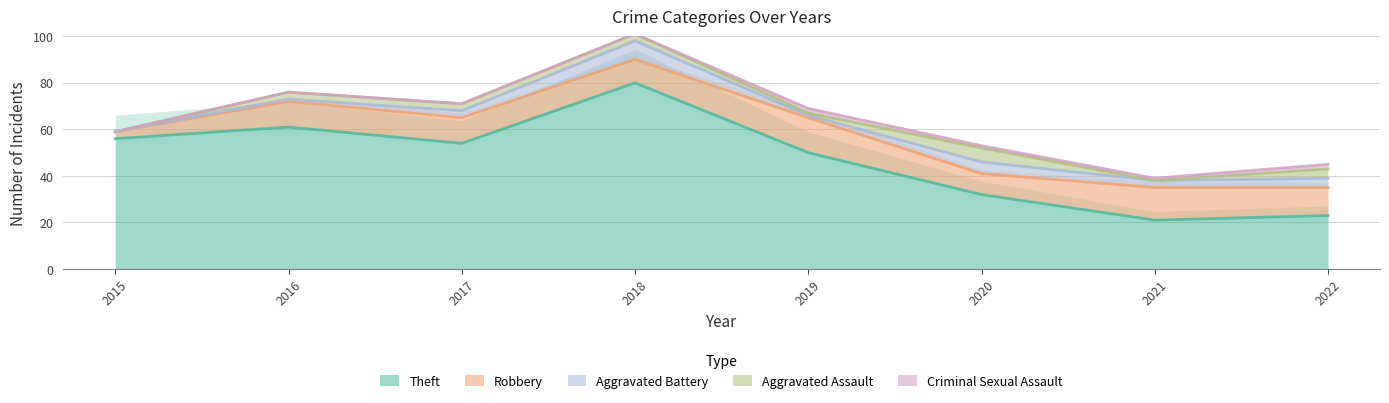

Reading left to right, list all the values displayed in this chart.

Theft: 56	61	54	80	50	32	21	23
Robbery: 3	11	11	10	15	9	14	12
Aggravated Battery: 0	1	3	8	1	5	3	4
Aggravated Assault: 0	3	3	3	1	6	0	4
Criminal Sexual Assault: 0	0	0	0	2	1	1	2